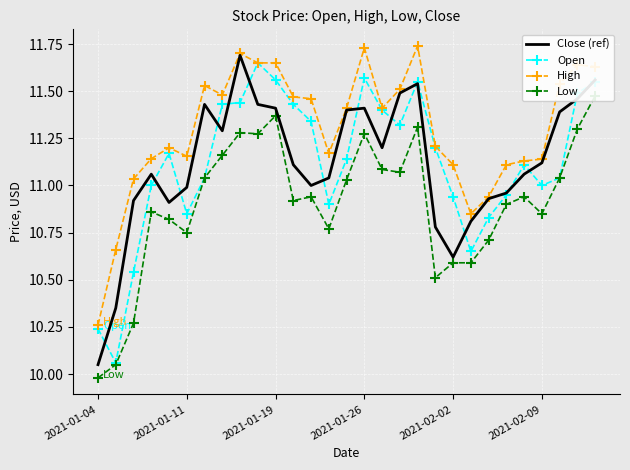

Which series has the largest total across all categories?

High